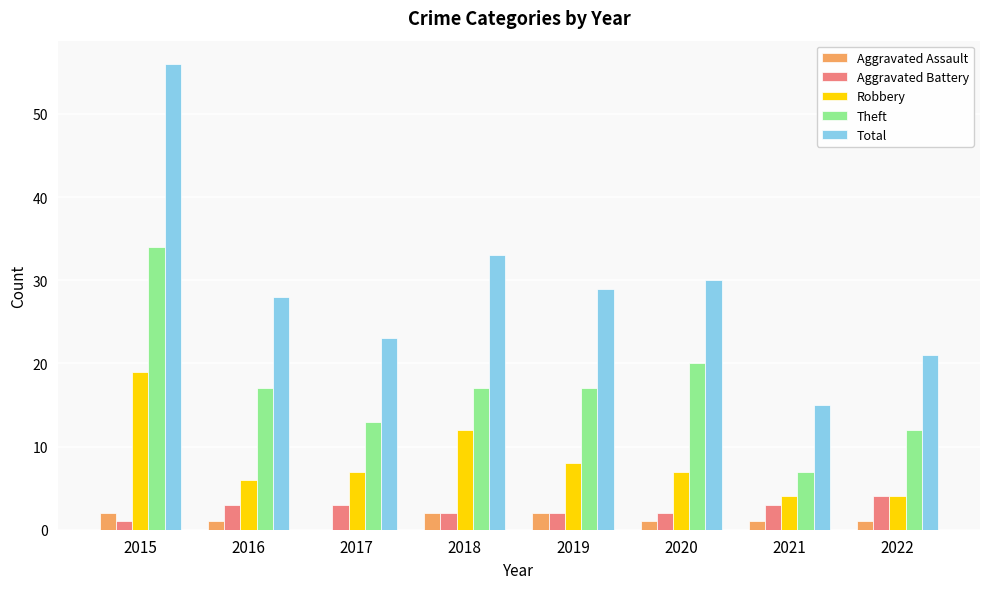

Reading left to right, transcribe all the data shown in this chart.

Aggravated Assault: 2	1	0	2	2	1	1	1
Aggravated Battery: 1	3	3	2	2	2	3	4
Robbery: 19	6	7	12	8	7	4	4
Theft: 34	17	13	17	17	20	7	12
Total: 56	28	23	33	29	30	15	21